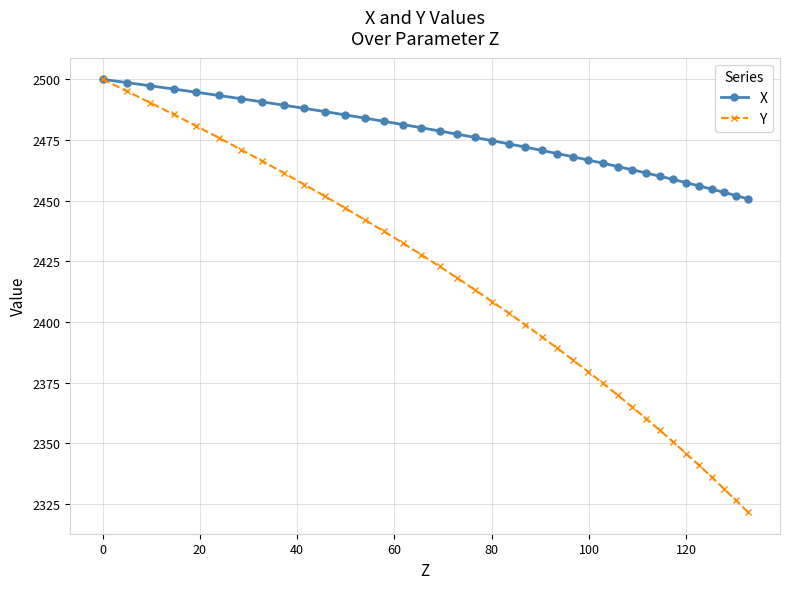

What is the lowest value of the Y series?

2321.7